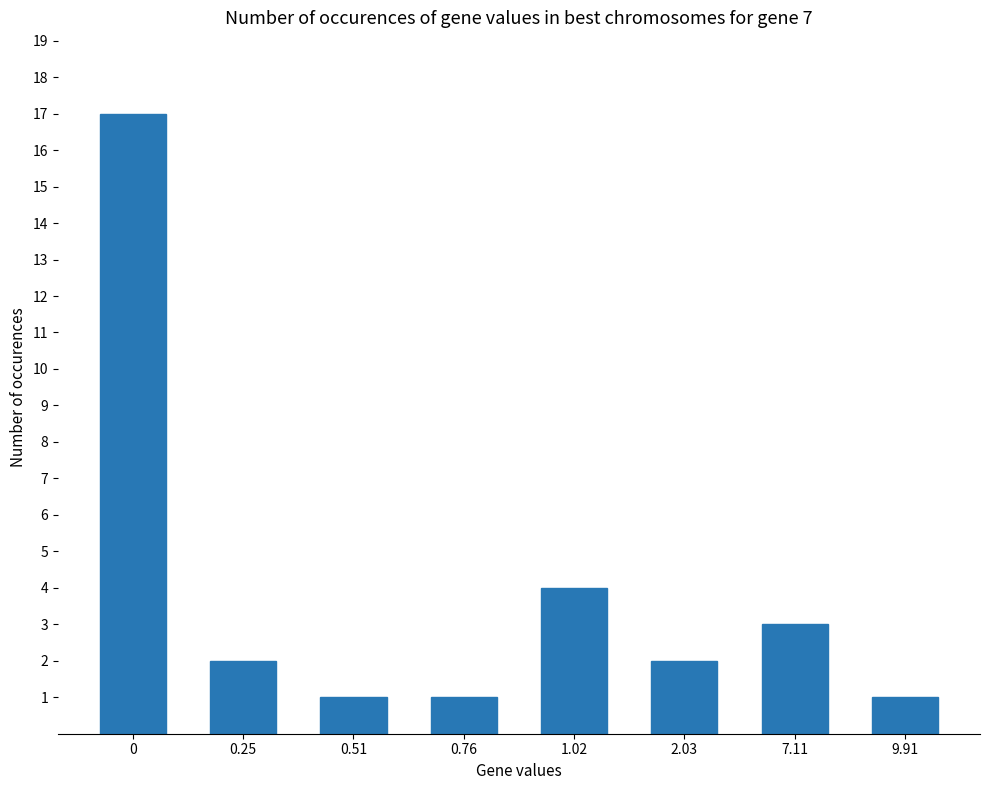

Approximately how many times larger is the value at 1.02 compared to 0.51?

4.0